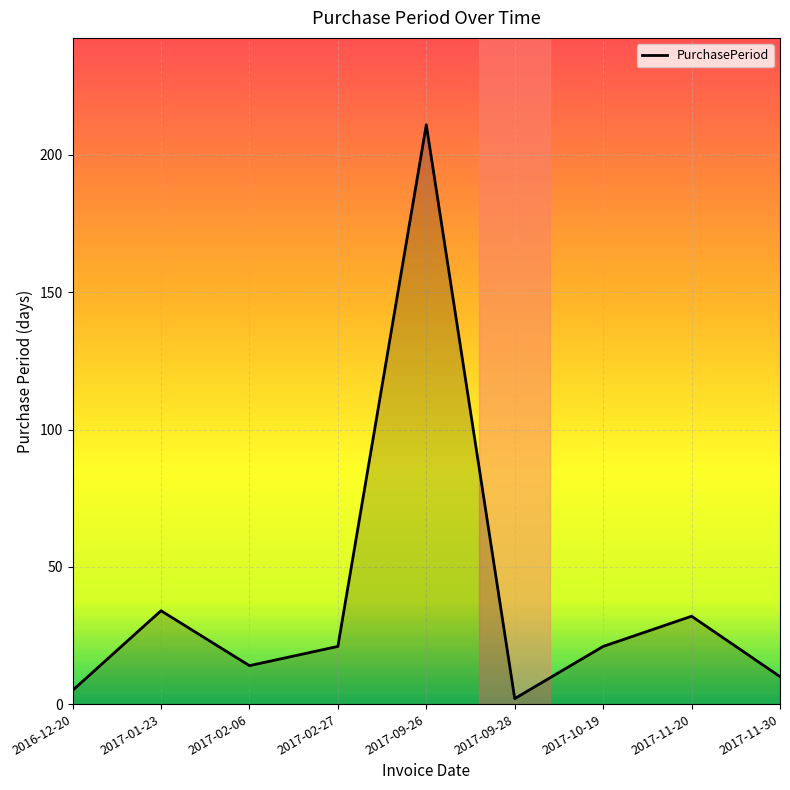

Reading left to right, what are all the values shown in this chart?

2016-12-20=5	2017-01-23=34	2017-02-06=14	2017-02-27=21	2017-09-26=211	2017-09-28=2	2017-10-19=21	2017-11-20=32	2017-11-30=10